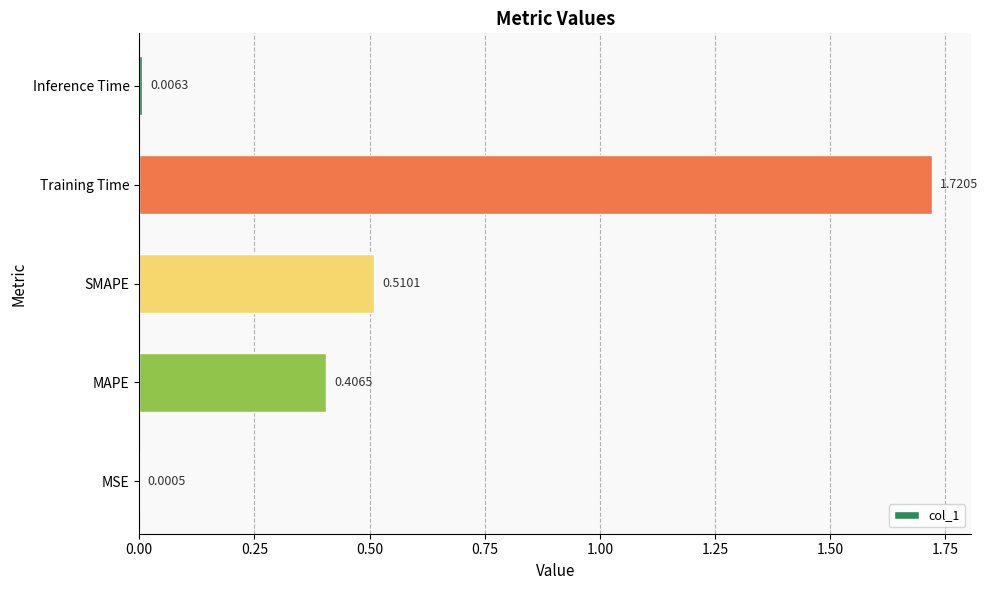

What is the sum of all values?

2.6